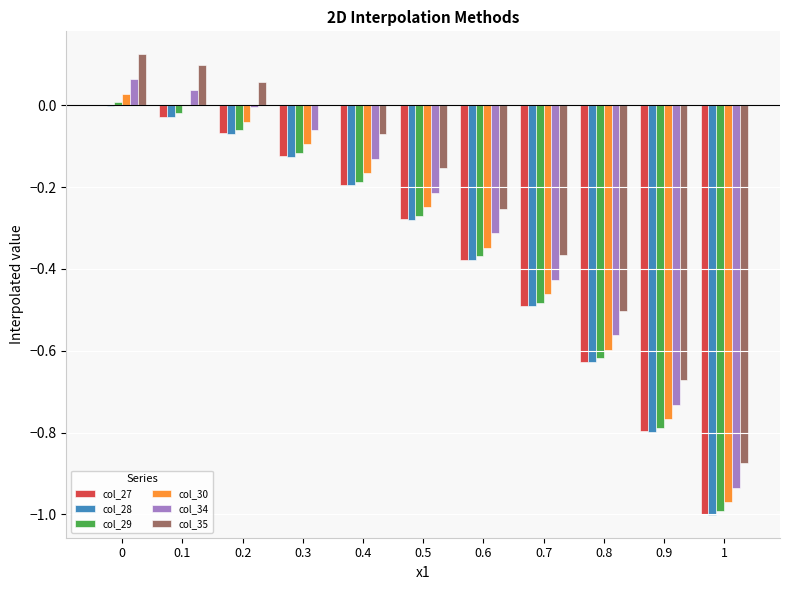

Count the number of categories in the chart.

11